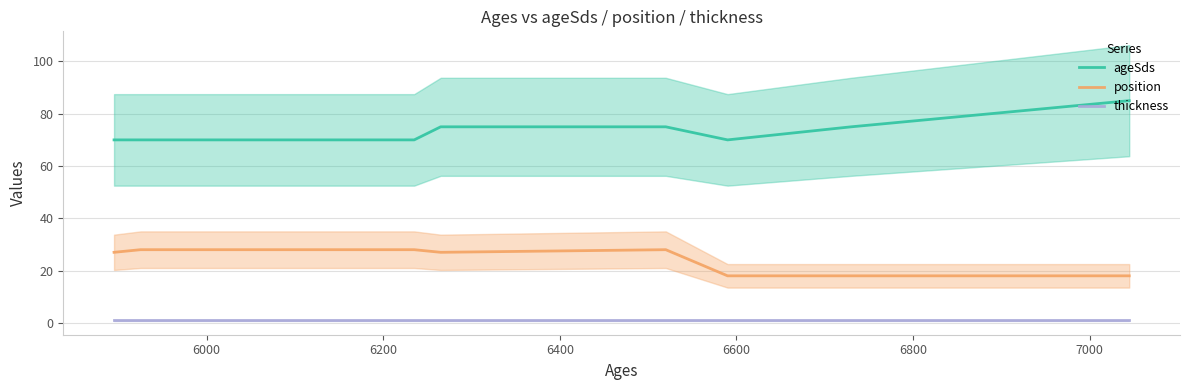

How many data points in ageSds are less than 75?

4